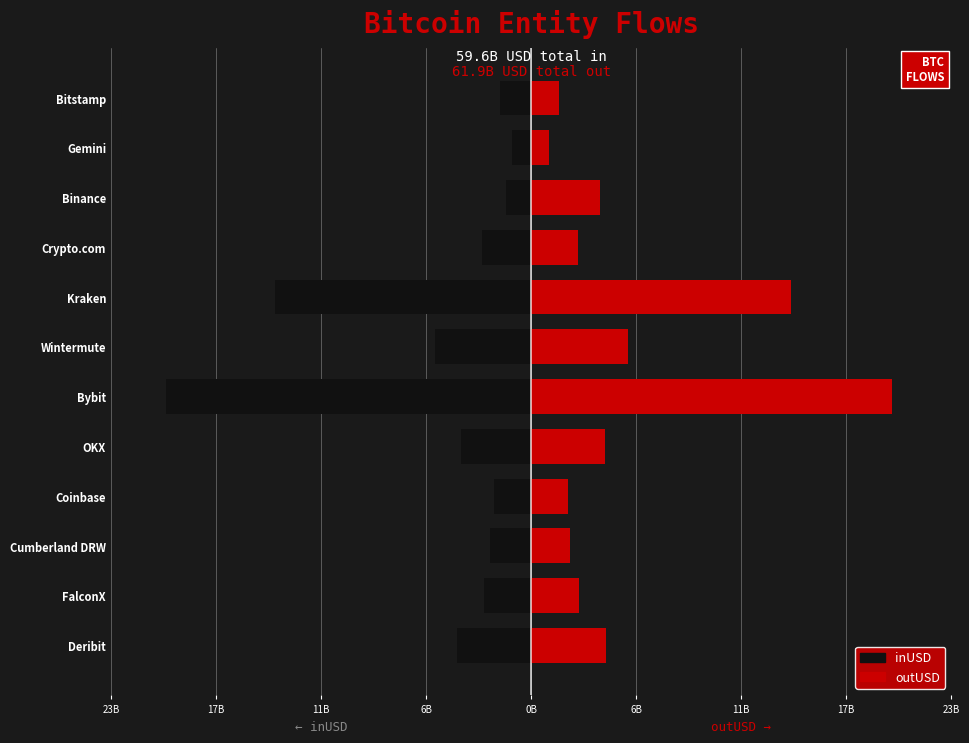

What is the difference between the maximum and minimum values in the inUSD series?

18.6